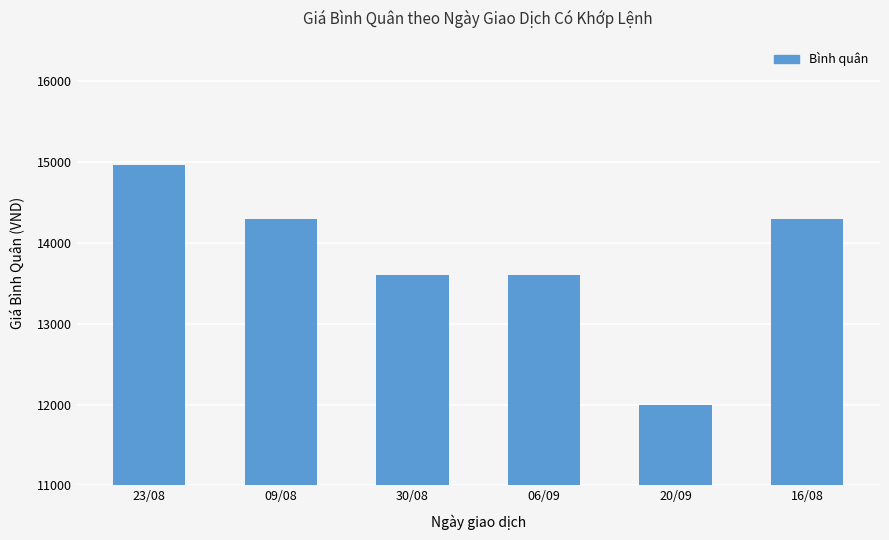

What is the change in value from 23/08 to 16/08?

-669